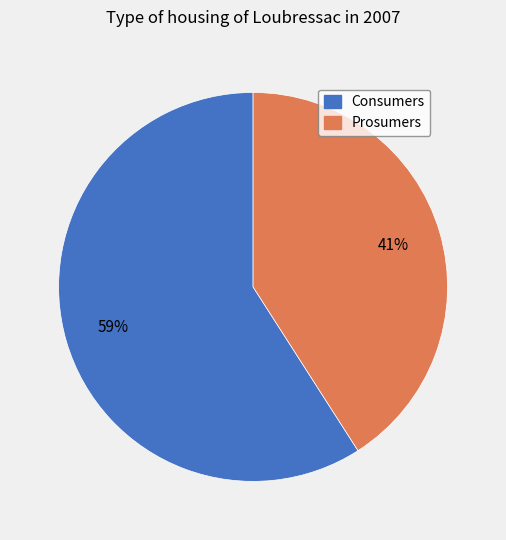

True or false: Consumers accounts for 67% of the total.

False